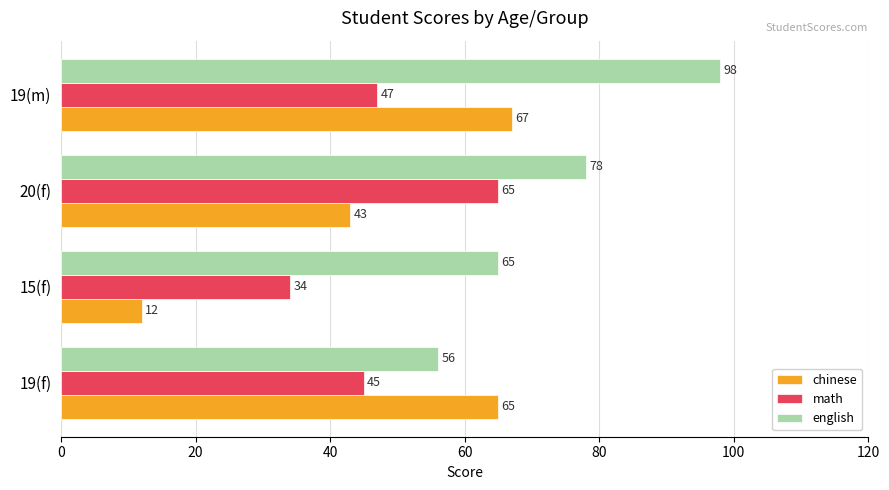

What is the average value of the math series?

48